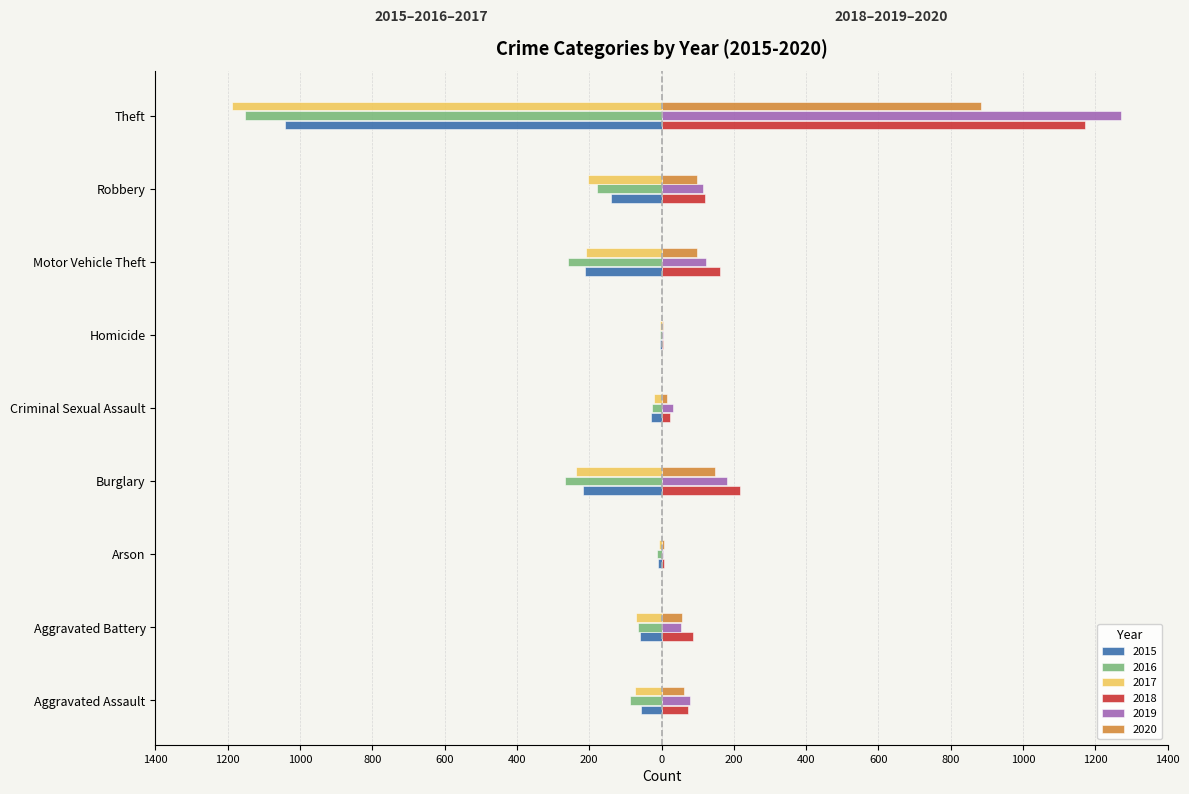

What position from the left is Burglary?

4